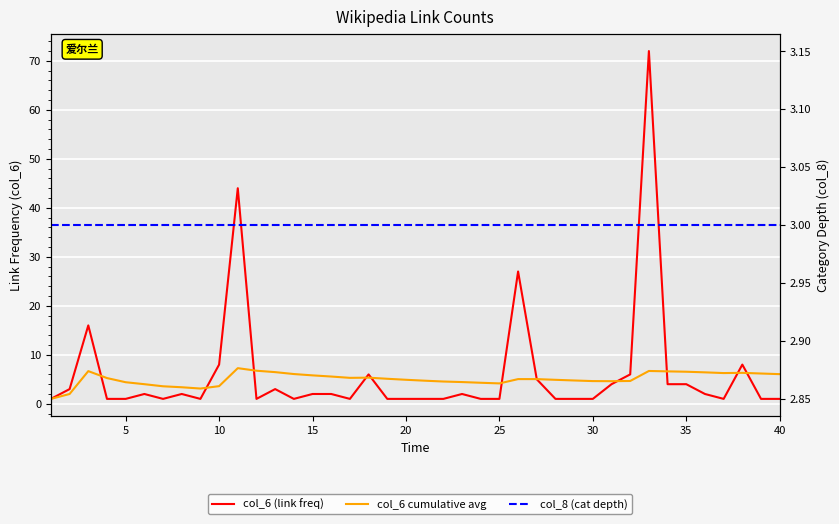

Does the chart display data point markers on the line(s)?

No